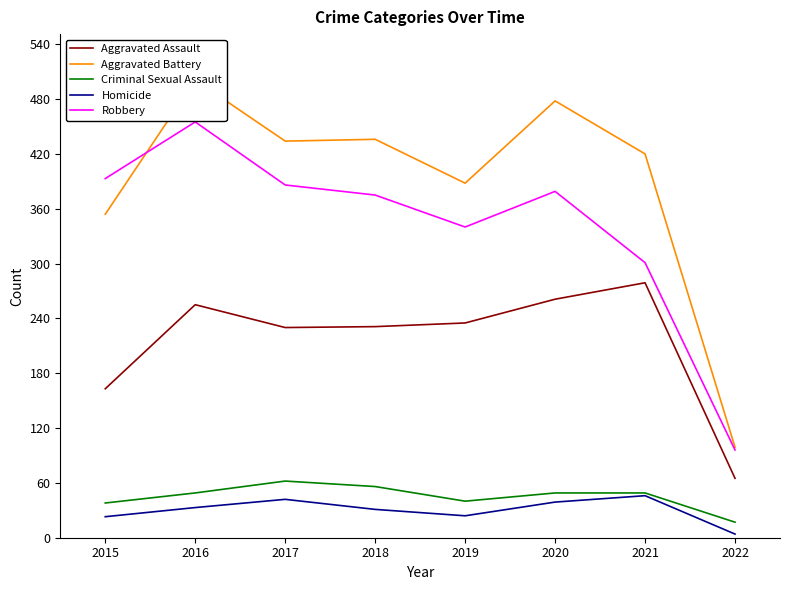

The Aggravated Assault series shows 235 at 2019. True or false?

True